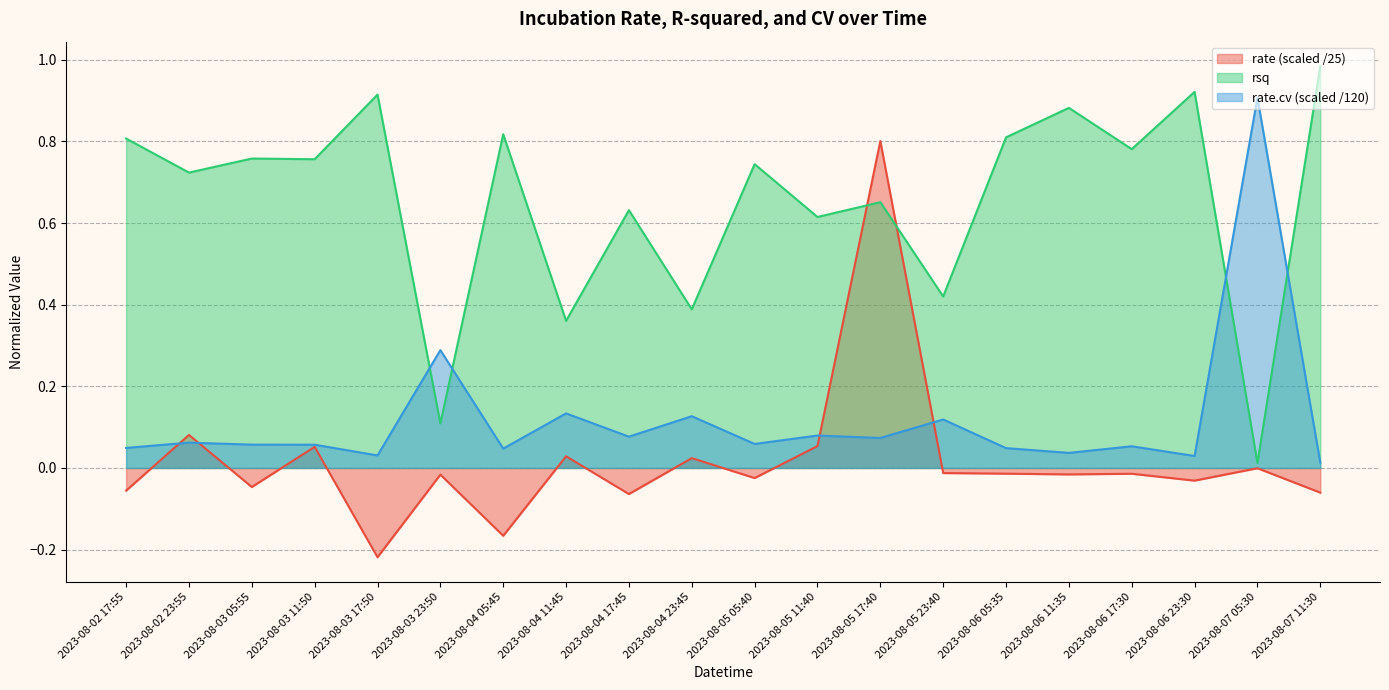

How many data points does each series have?

20